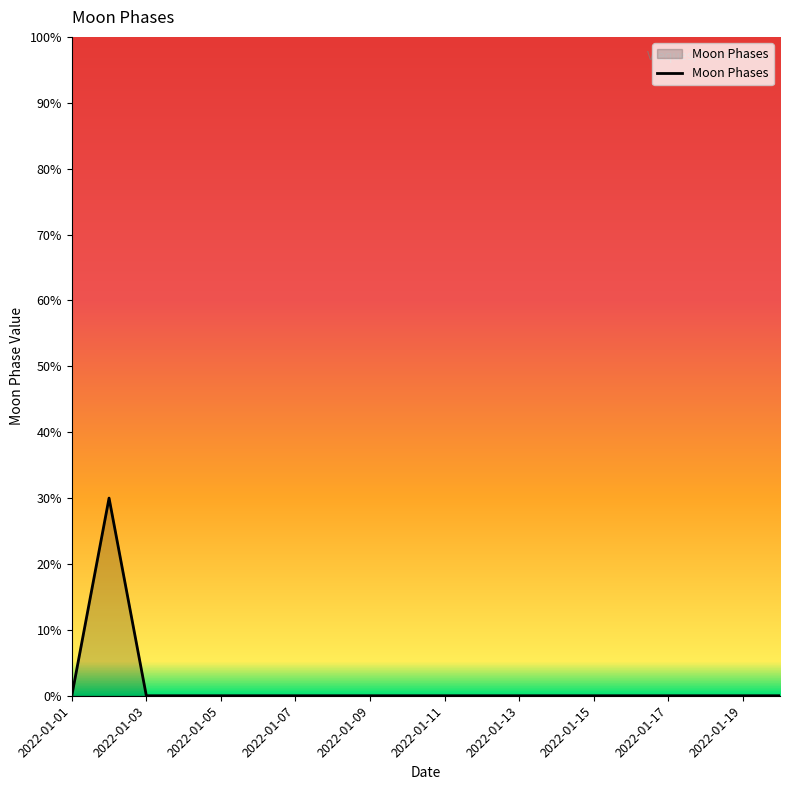

What is the greatest value displayed?

30